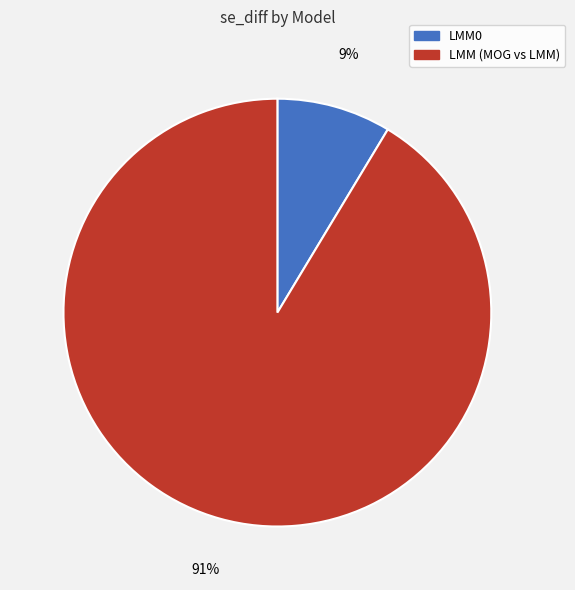

What percentage is the LMM0 slice, to the nearest percent?

9%